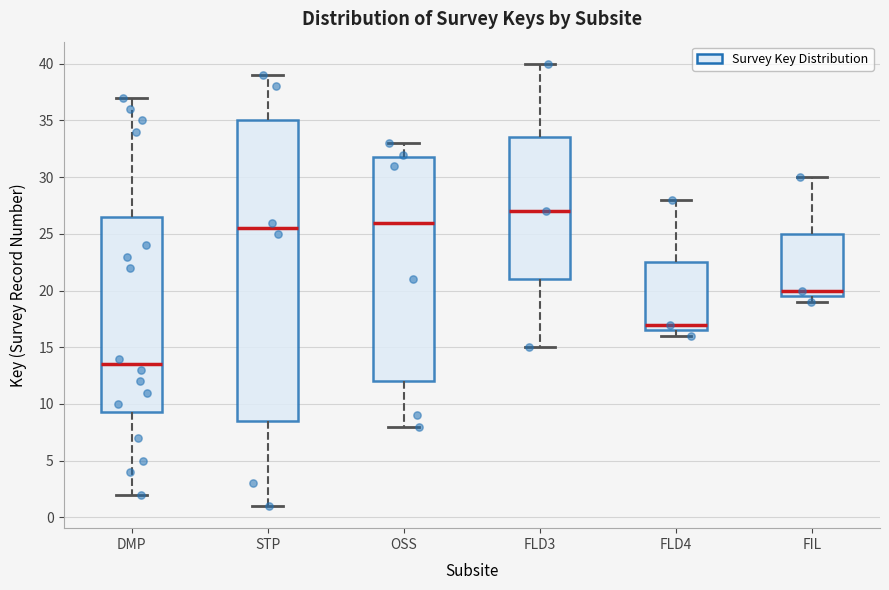

Reading left to right, read every box against the y-axis: the position of its median line, the range the box covers, and the ends of its whiskers. The values are not printed on the chart, so give them approximately, as read against the axis.

DMP: median 13.5, box 9.5 to 26.5, whiskers 2.0 to 37.0
STP: median 25.5, box 8.5 to 35.0, whiskers 1.0 to 39.0
OSS: median 26.0, box 12.0 to 32.0, whiskers 8.0 to 33.0
FLD3: median 27.0, box 21.0 to 33.5, whiskers 15.0 to 40.0
FLD4: median 17.0, box 16.5 to 22.5, whiskers 16.0 to 28.0
FIL: median 20.0, box 19.5 to 25.0, whiskers 19.0 to 30.0